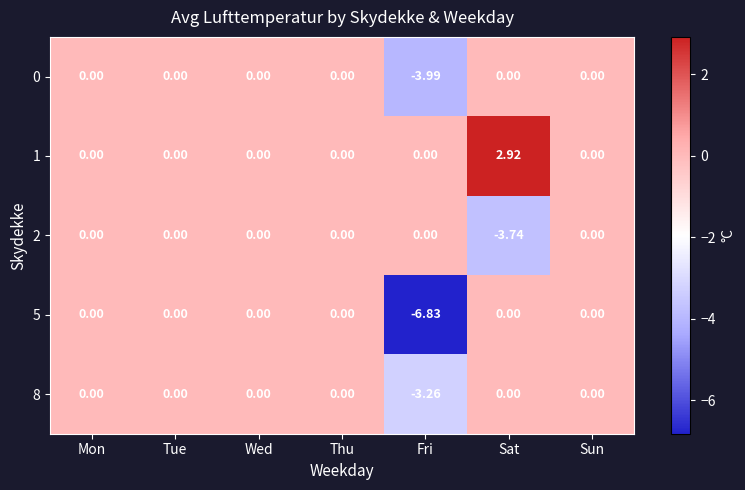

Which category has the lowest value in the 2 series?

Sat